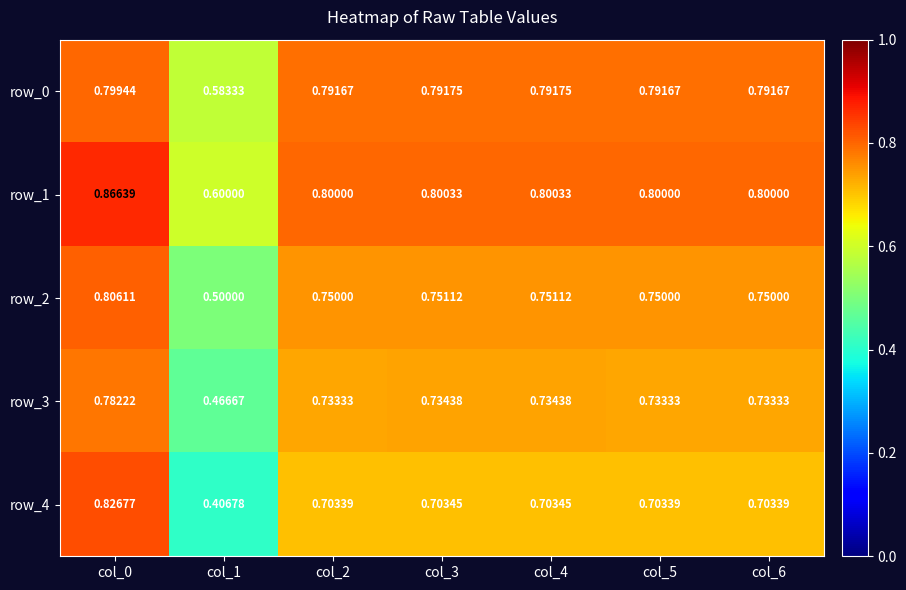

Is the value of row_1 at col_2 greater than the value of row_2 at col_5?

Yes